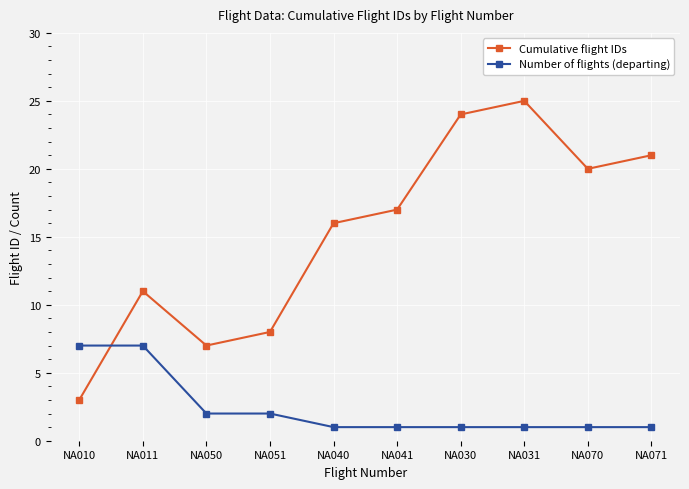

What is the label of the 7th point from the right?

NA051